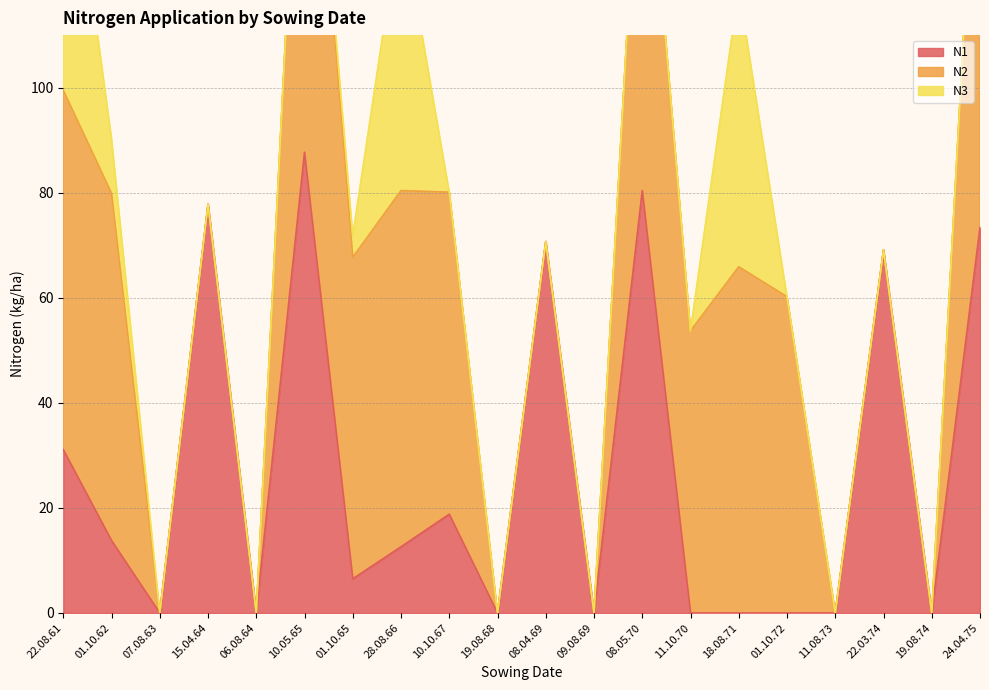

What position from the right is 18.08.71?

6